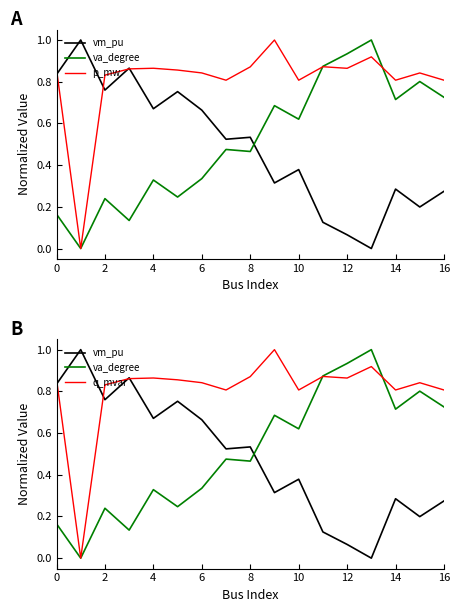

What value does the p_mw series have at 9?

1.0